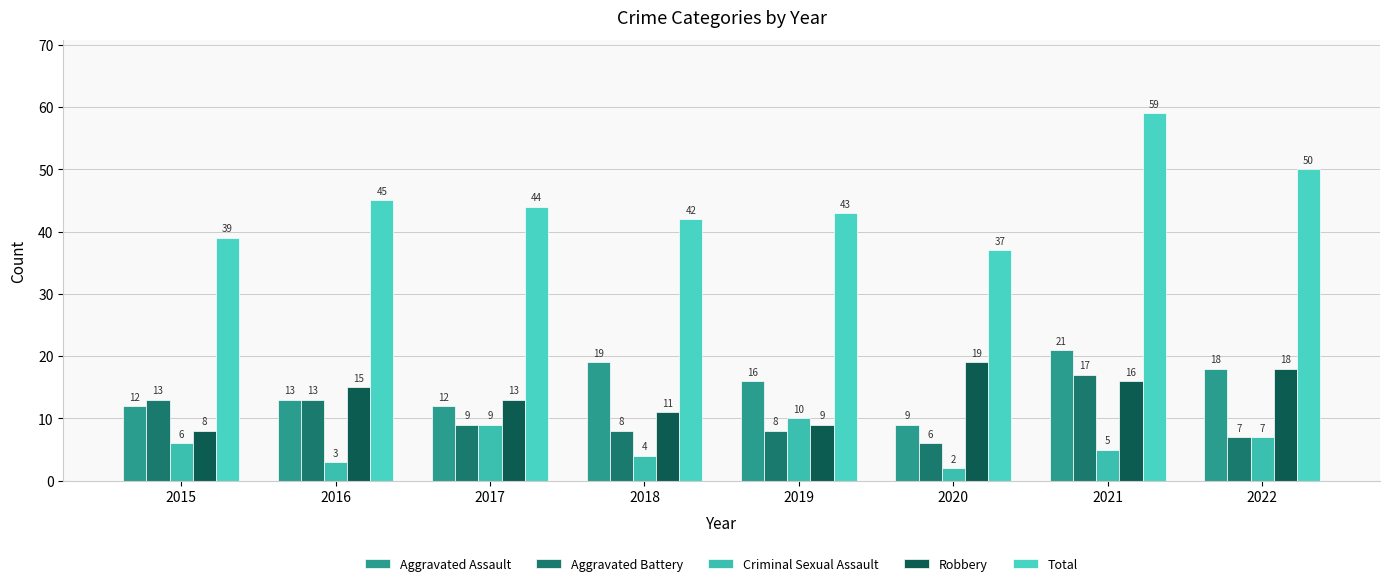

Is it true that Criminal Sexual Assault equals 9 at 2017?

True